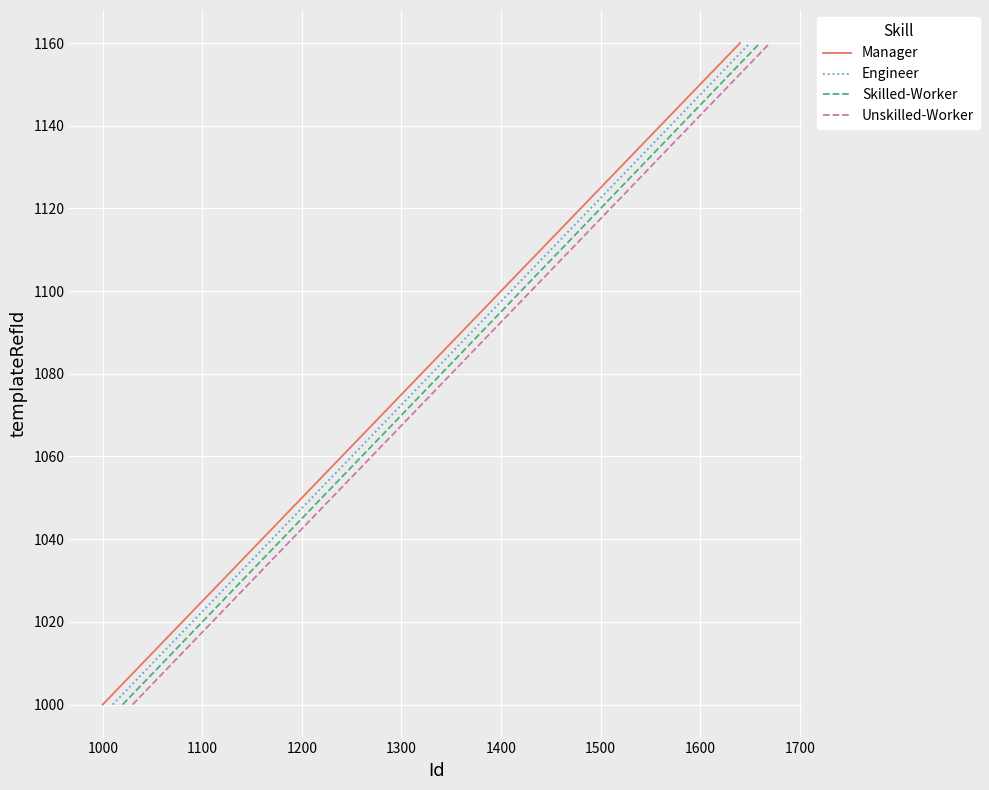

What is the average value of the Skilled-Worker series?

1080